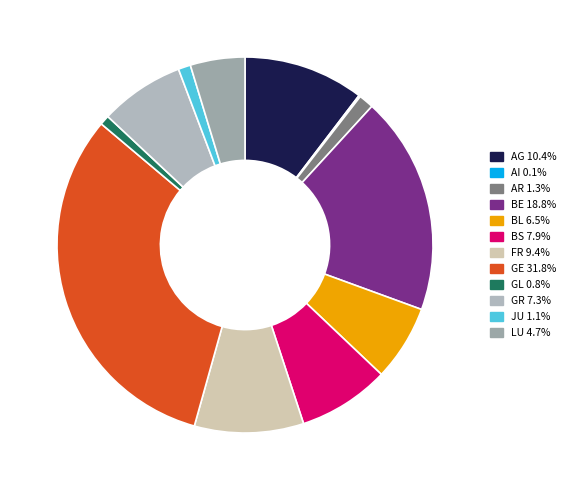

Which category has the biggest portion of the pie?

GE